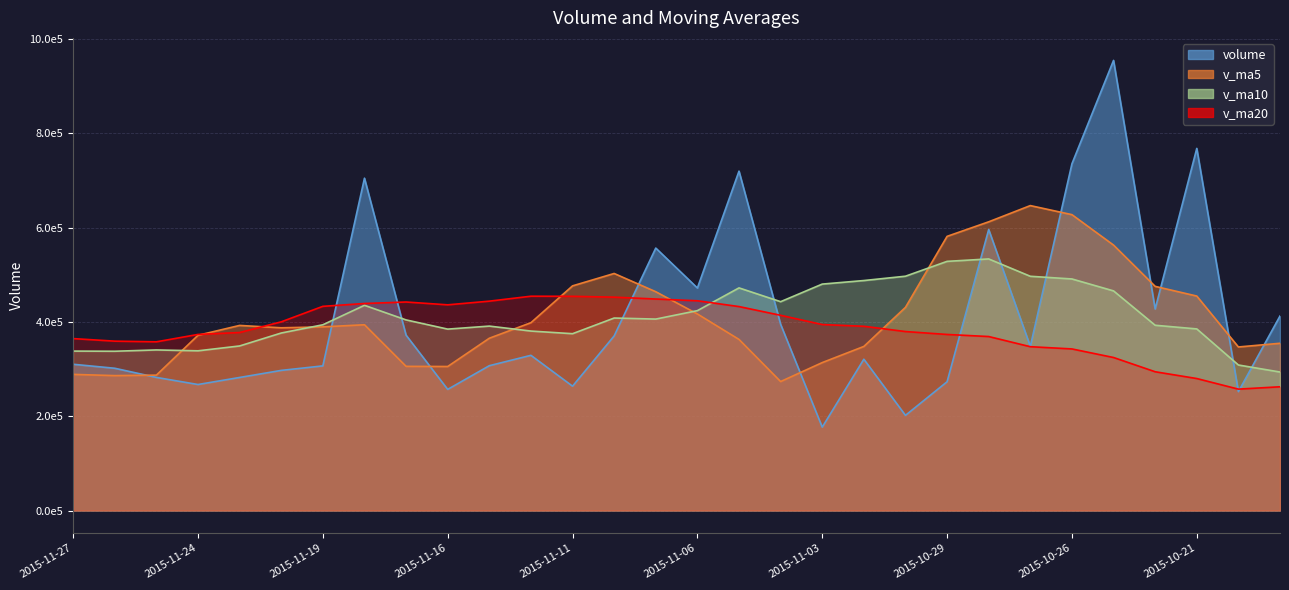

How many data points in v_ma20 are less than 390830?

15